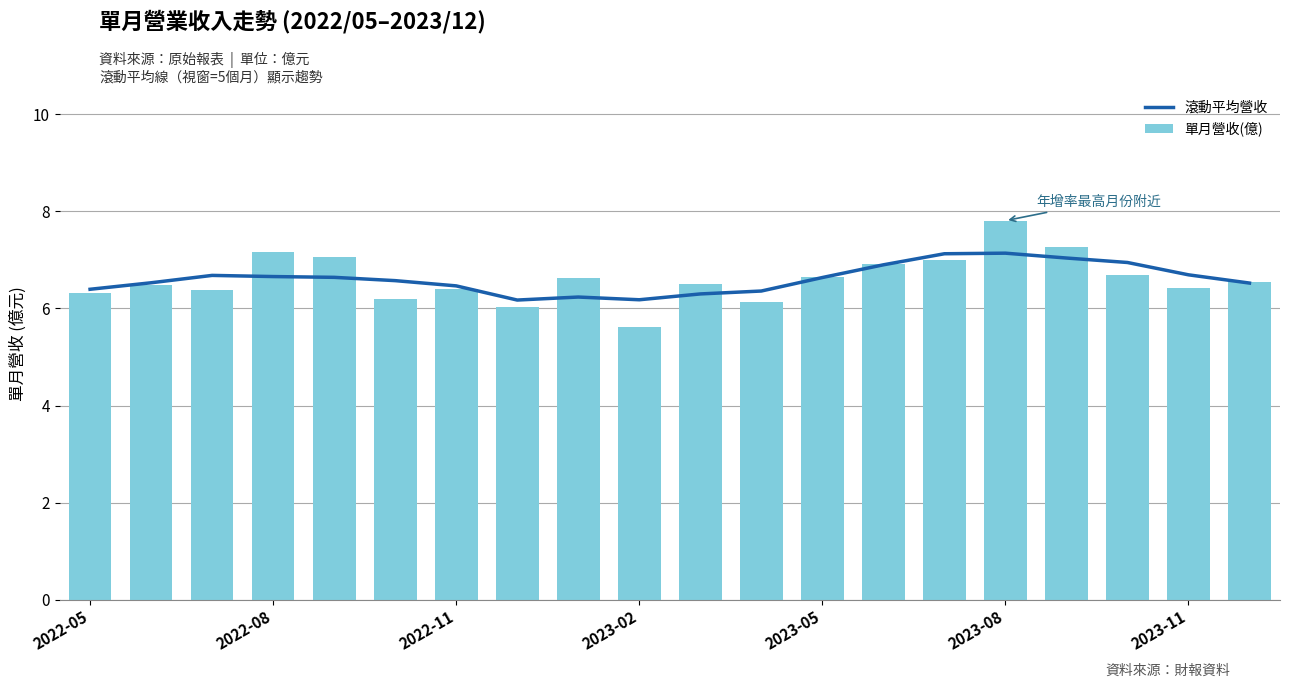

What is the sum of all 單月營收(億) values?

132.2